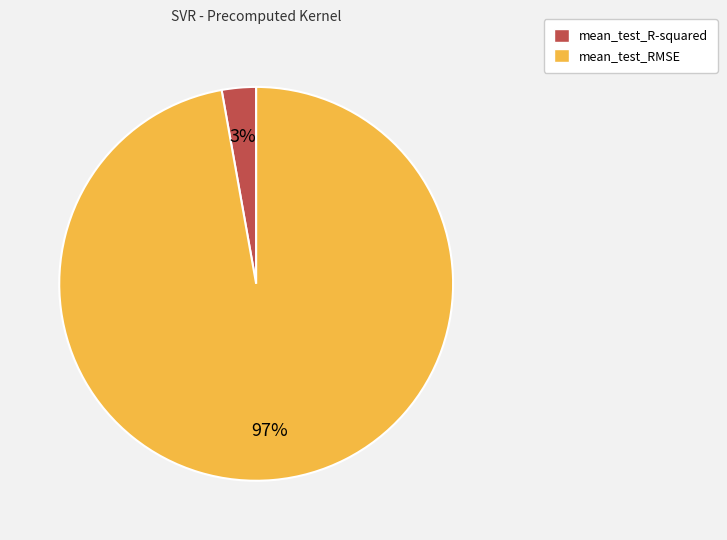

The mean_test_RMSE slice represents 85% of the pie. True or false?

False